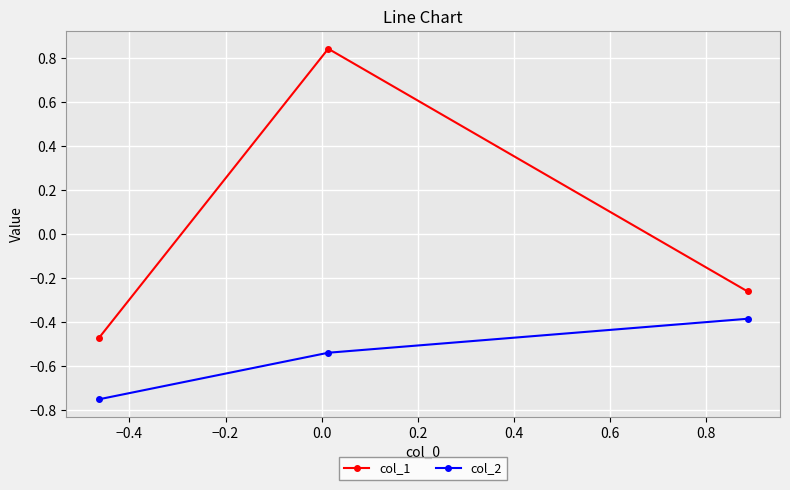

Which series has the largest total across all categories?

col_1